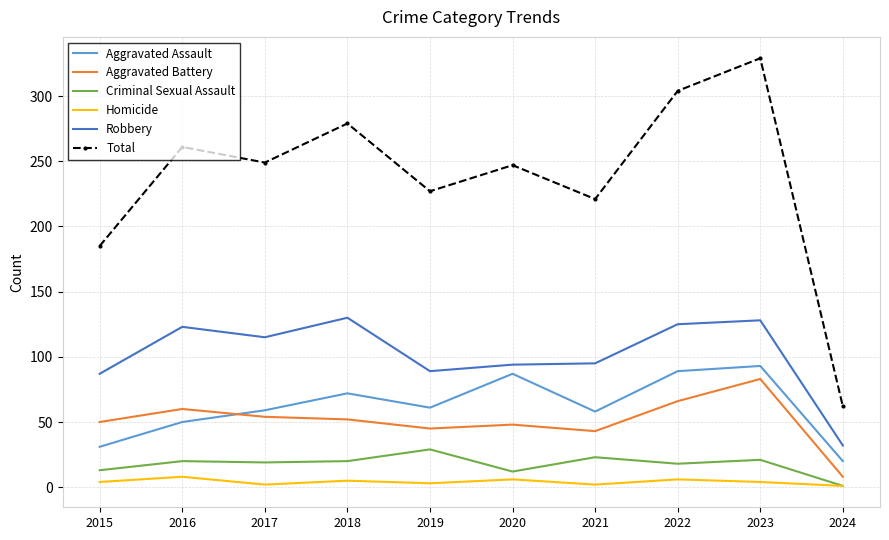

Between 2015 and 2021, which series saw the biggest shift?

Total